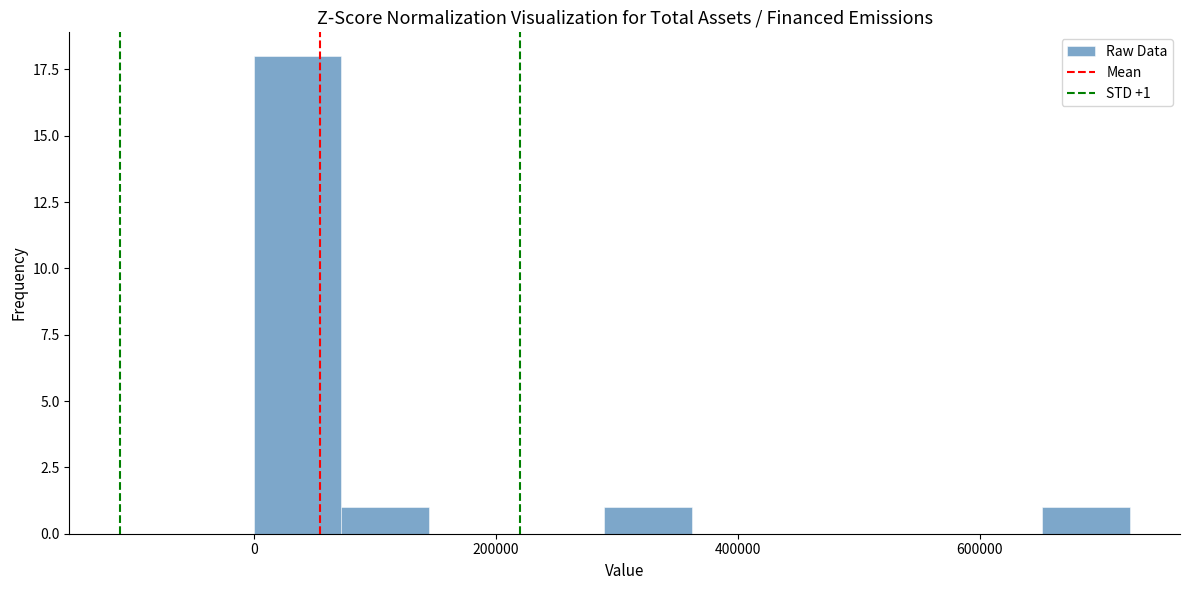

Read against the x-axis, roughly where is the centre of the tallest bar?

40000